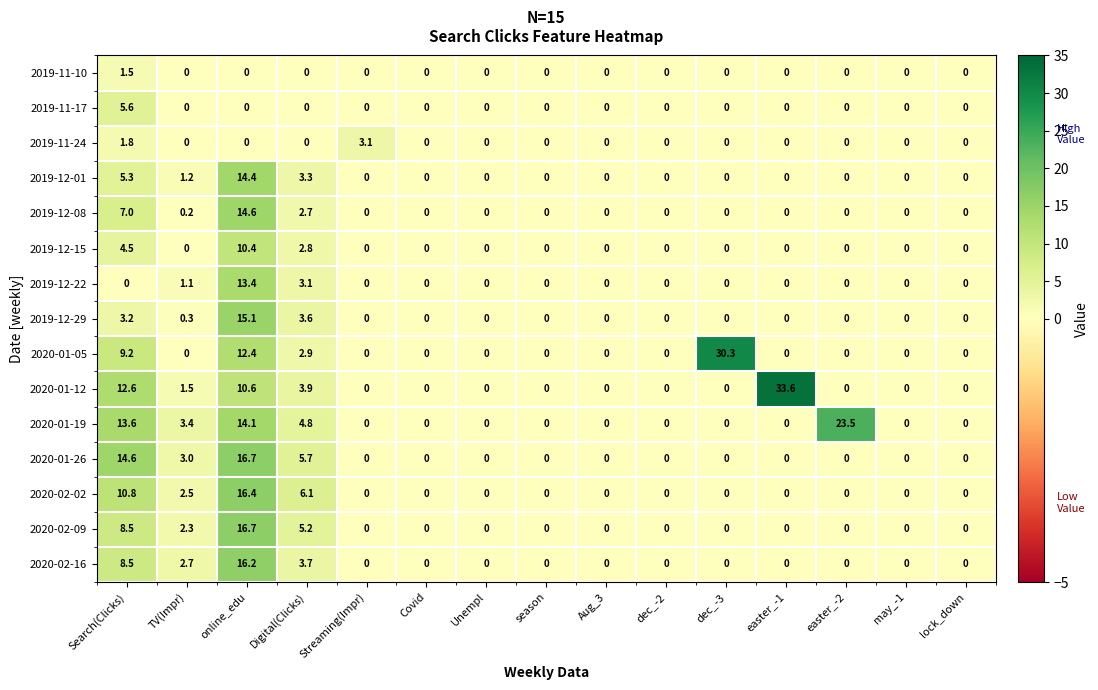

How many data points in 2020-01-12 are above 0?

5